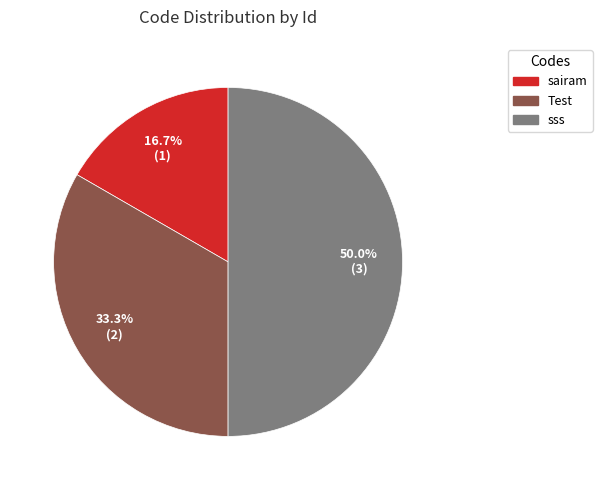

True or false: Test accounts for 21% of the total.

False